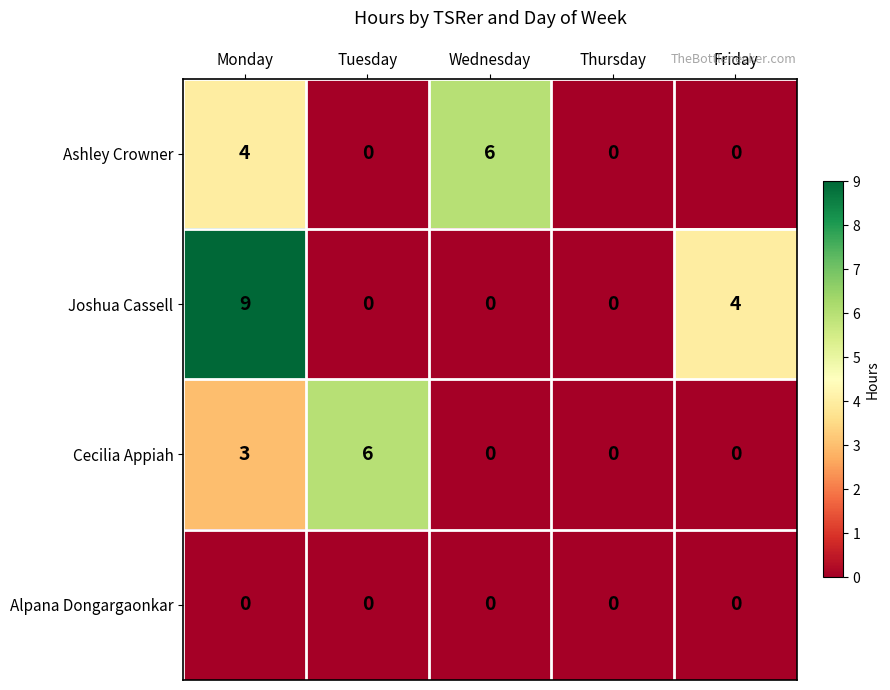

Which category has the highest value across all series?

Monday